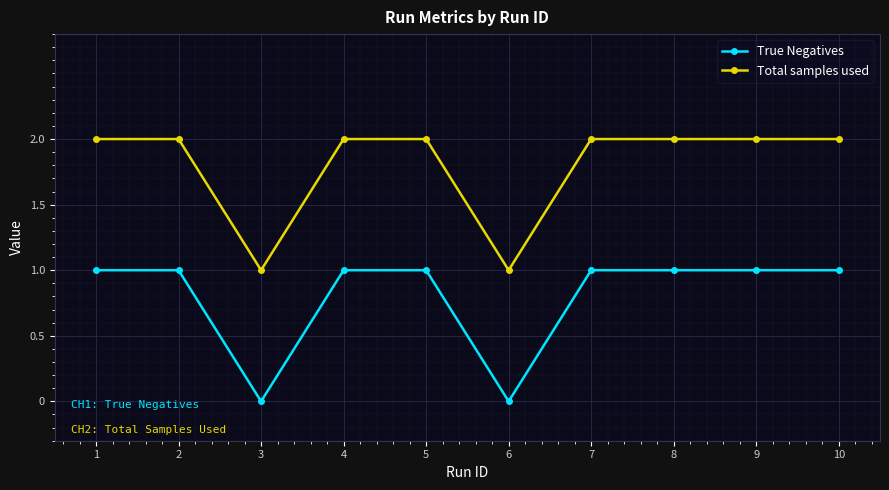

Reading left to right, list all the values displayed in this chart.

True Negatives: 1	1	0	1	1	0	1	1	1	1
Total samples used: 2	2	1	2	2	1	2	2	2	2